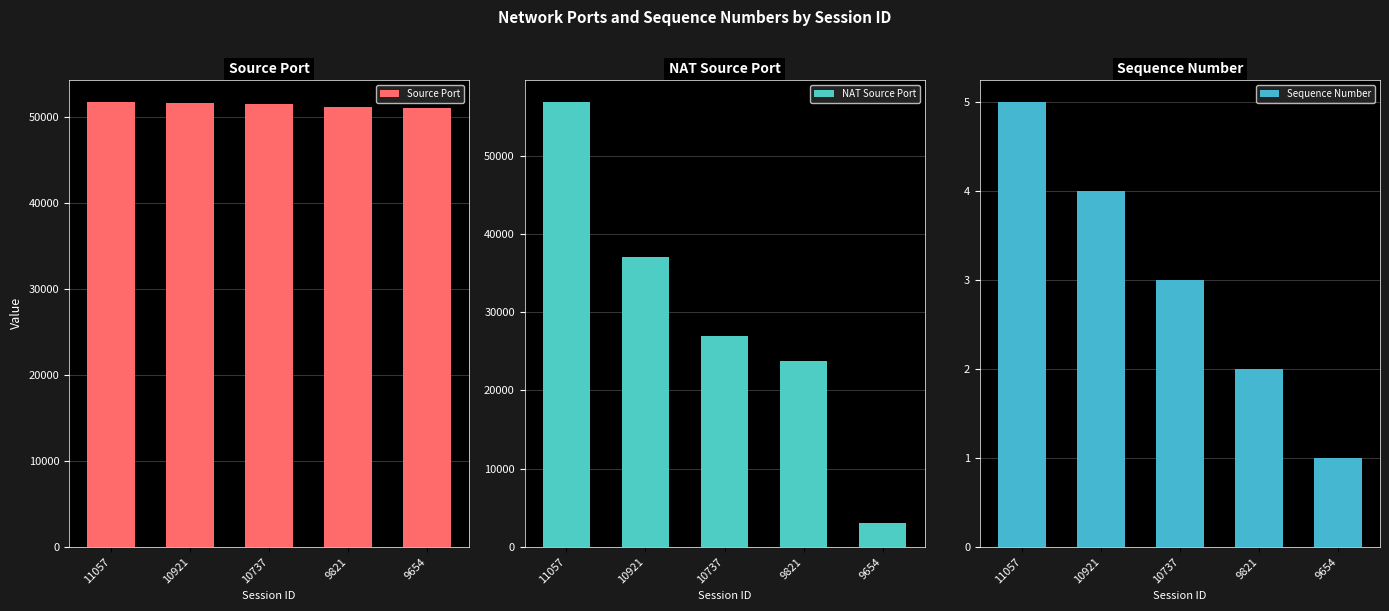

Where is Sequence Number nearest to the value 3?

10737